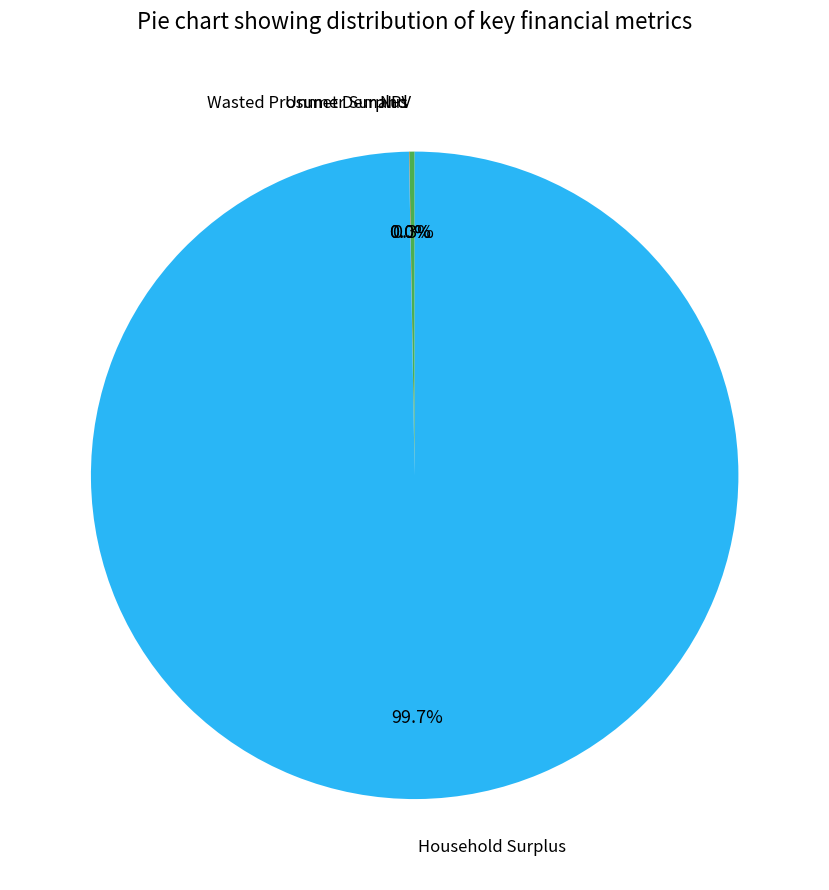

Which slice is the largest?

Household Surplus